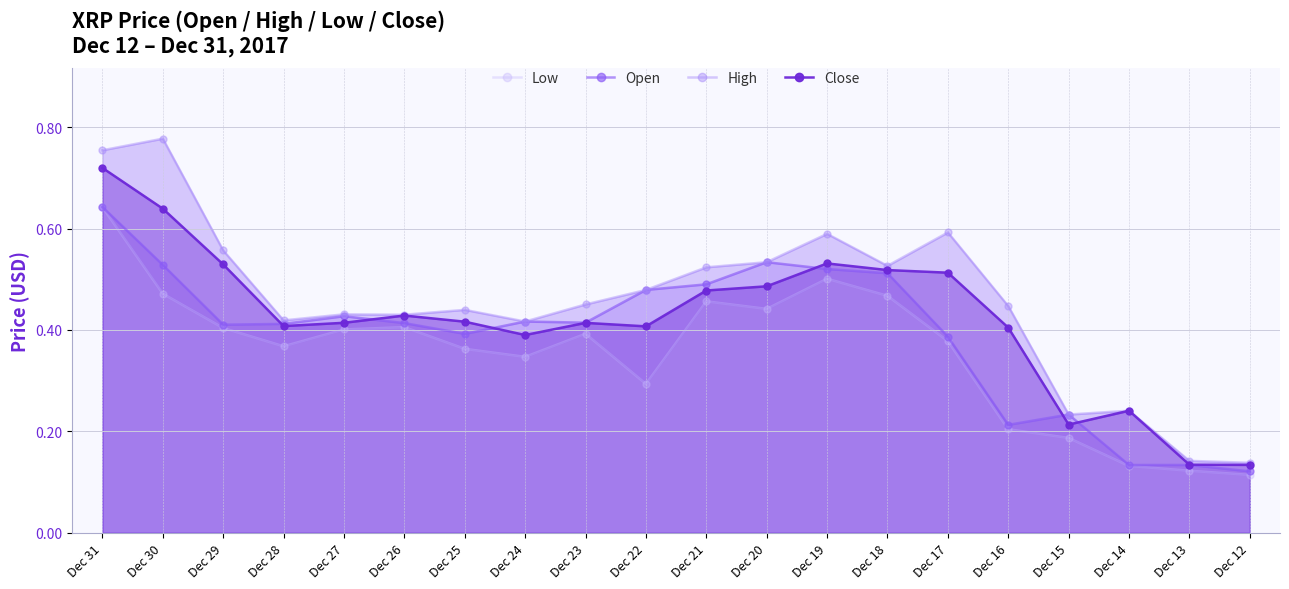

Reading left to right, list all the values displayed in this chart.

Low: 0.6	0.5	0.4	0.4	0.4	0.4	0.4	0.3	0.4	0.3	0.5	0.4	0.5	0.5	0.4	0.2	0.2	0.1	0.1	0.1
Open: 0.6	0.5	0.4	0.4	0.4	0.4	0.4	0.4	0.4	0.5	0.5	0.5	0.5	0.5	0.4	0.2	0.2	0.1	0.1	0.1
High: 0.8	0.8	0.6	0.4	0.4	0.4	0.4	0.4	0.5	0.5	0.5	0.5	0.6	0.5	0.6	0.4	0.2	0.2	0.1	0.1
Close: 0.7	0.6	0.5	0.4	0.4	0.4	0.4	0.4	0.4	0.4	0.5	0.5	0.5	0.5	0.5	0.4	0.2	0.2	0.1	0.1